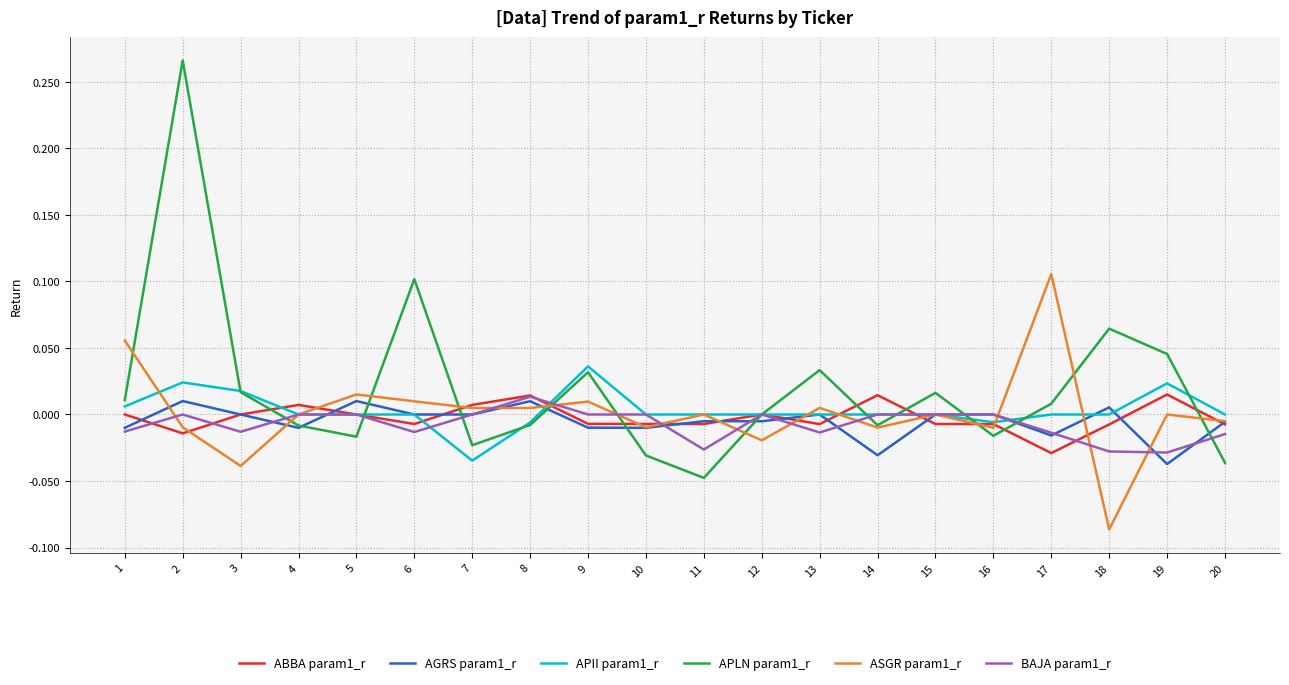

Count the number of categories in the chart.

20